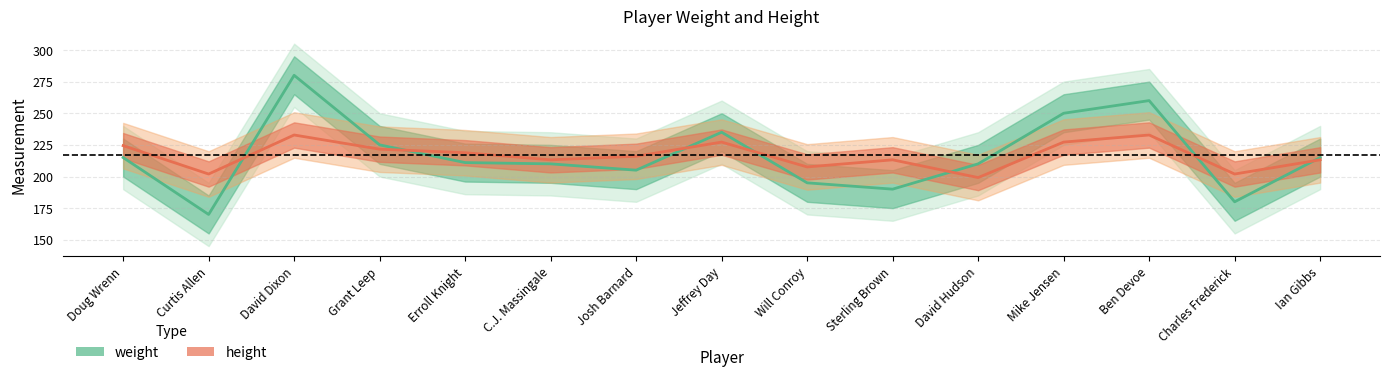

At which category does height reach its first local peak?

David Dixon